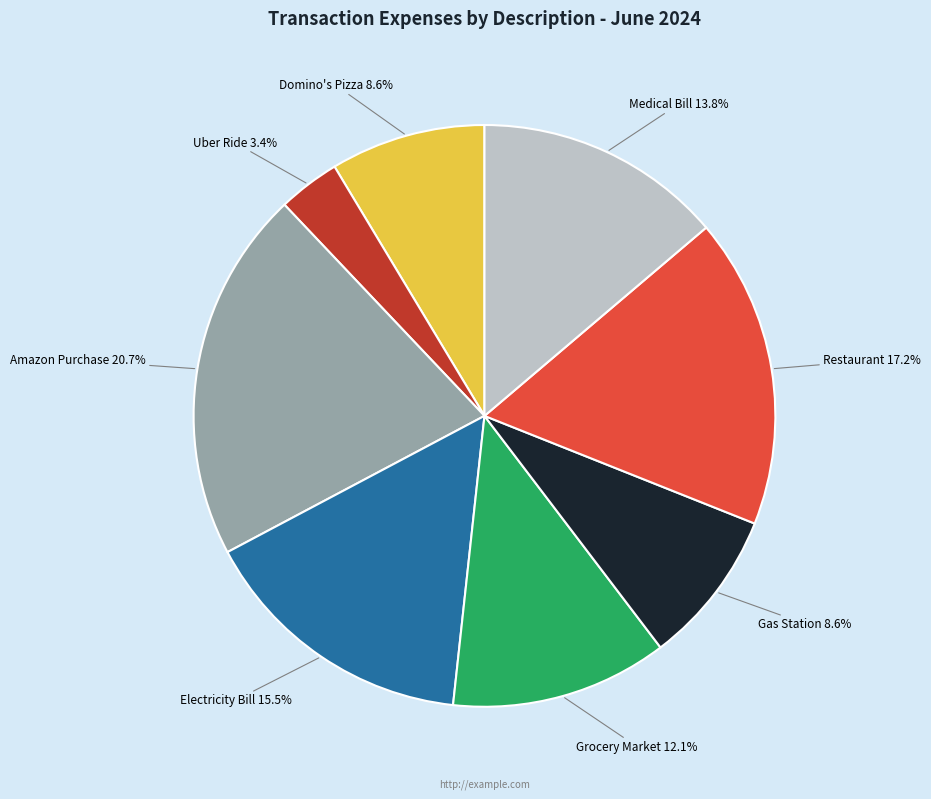

How many slices are in this pie chart?

8